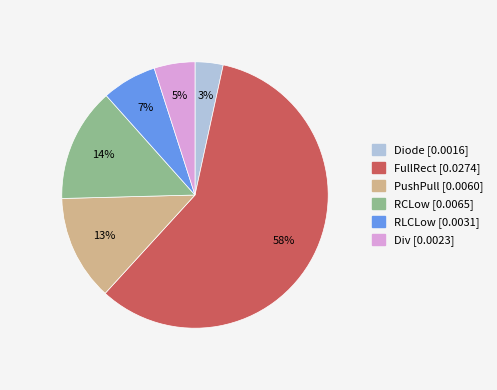

To the nearest percent, what is the difference between the largest and smallest slice percentages?

55%